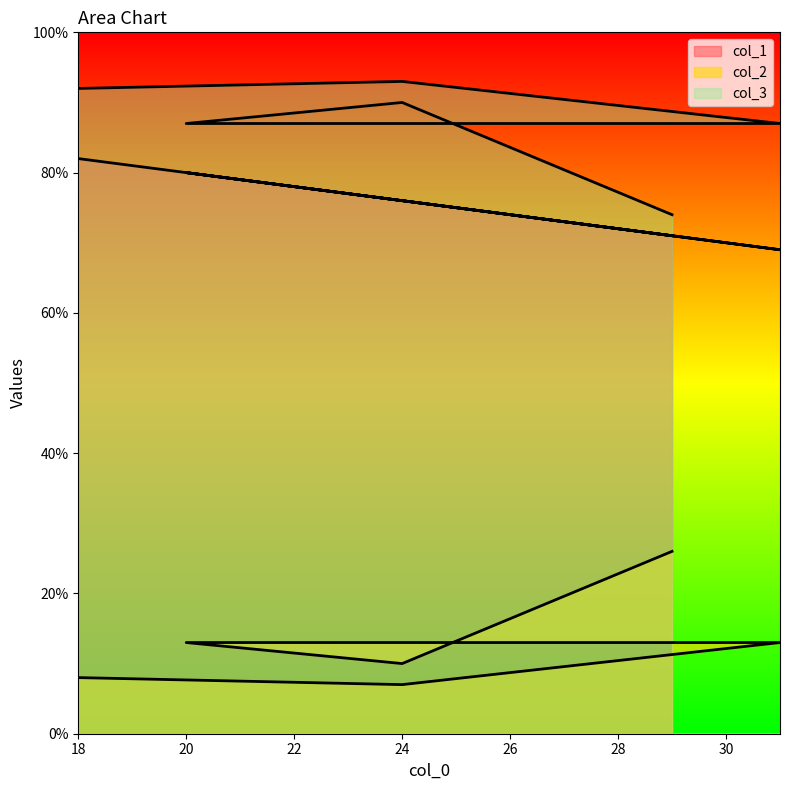

List the labels in order of col_3 value, largest first.

29, 31, 20, 24, 18, 24